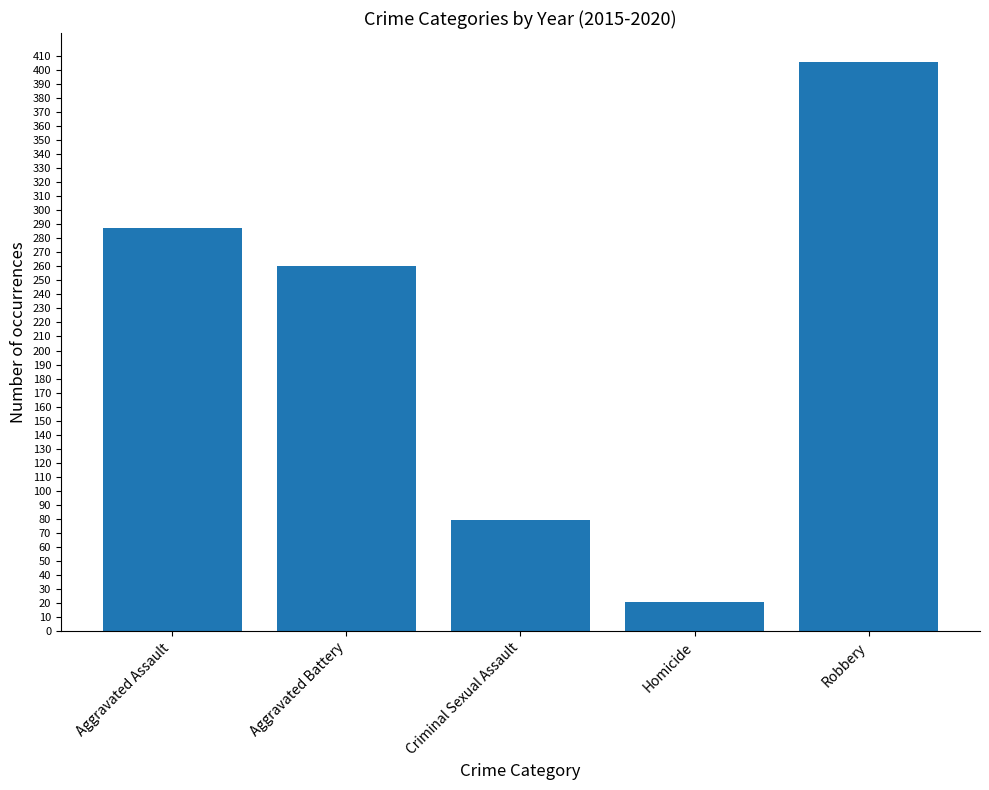

The chart shows a value of 79 at Criminal Sexual Assault. True or false?

True